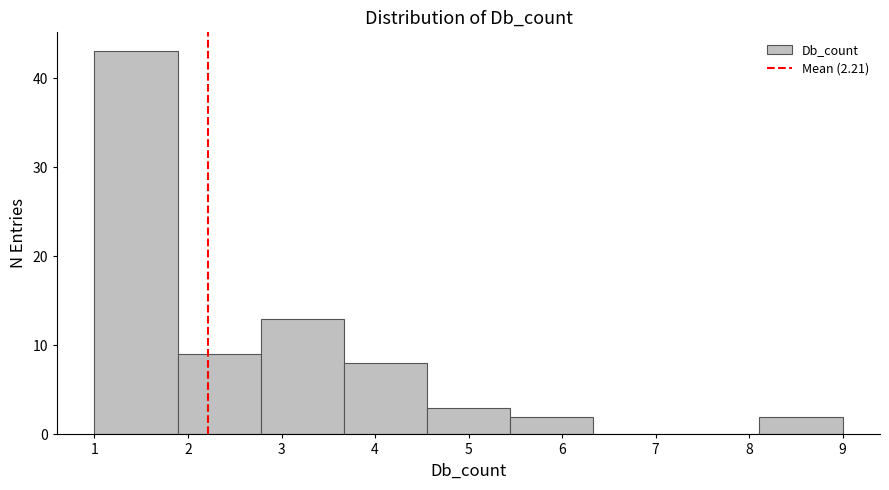

Which range on the x-axis has the tallest bar?

1.0 to 1.9